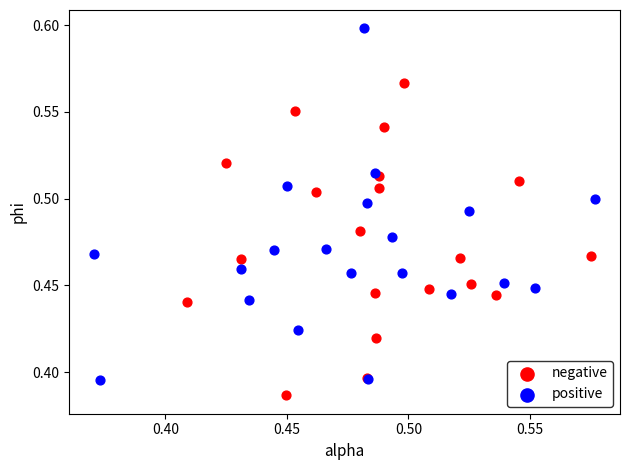

What are all the series names shown in the legend?

negative, positive